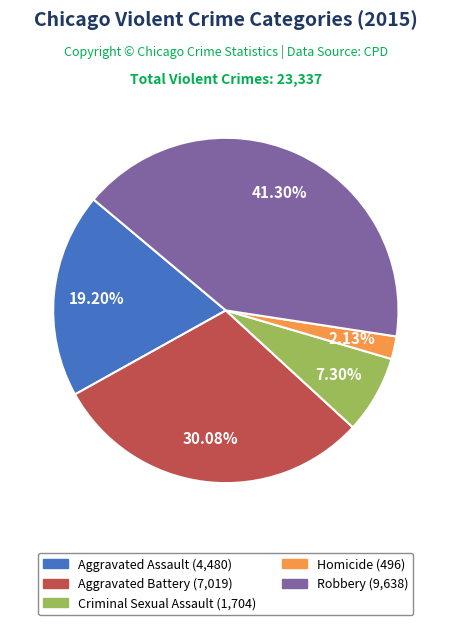

To the nearest percent, what is the combined percentage of Homicide and Aggravated Assault?

21%